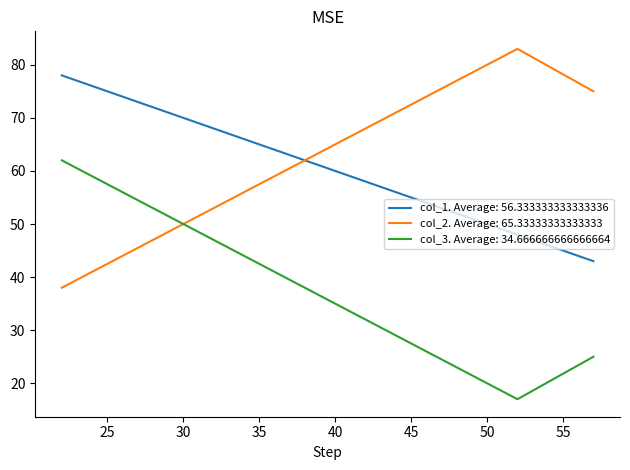

List the series in order of their peak value, lowest first.

col_3. Average: 34.666666666666664, col_1. Average: 56.333333333333336, col_2. Average: 65.33333333333333